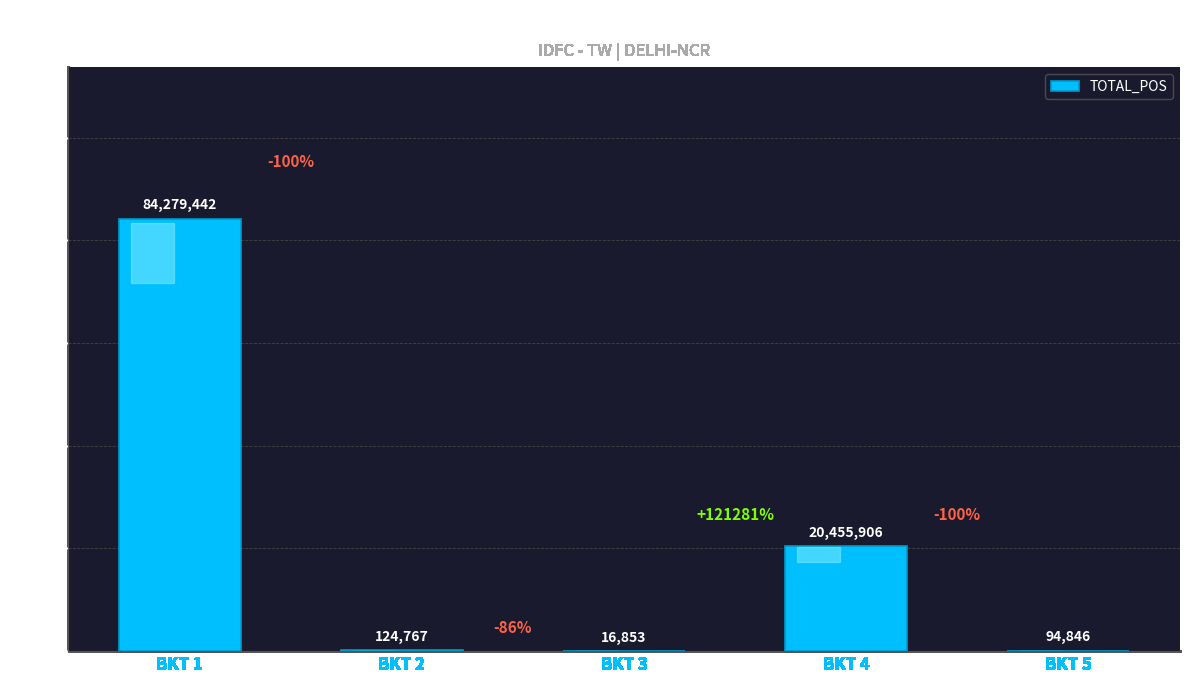

Where does the data first go above 124767?

BKT 1